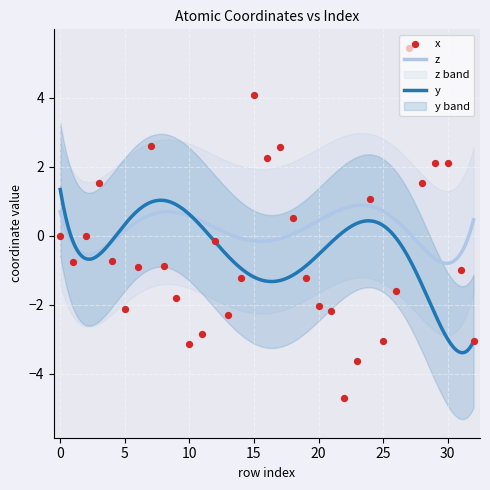

What are all the series names shown in the legend?

x, y, z